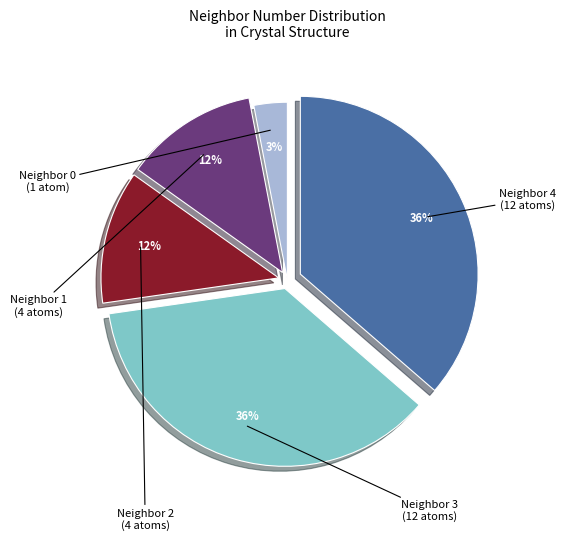

Is there any slice that represents more than half of the pie?

No